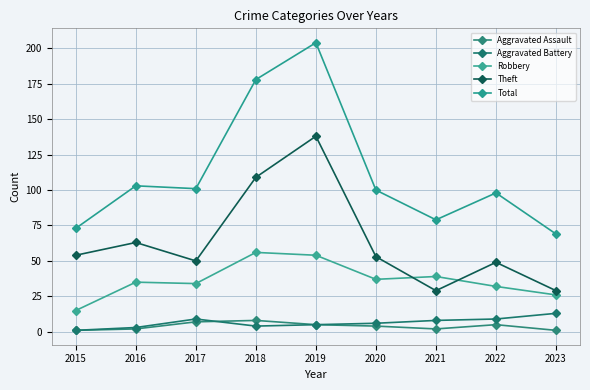

True or false: Aggravated Assault and Robbery cross at least once.

False